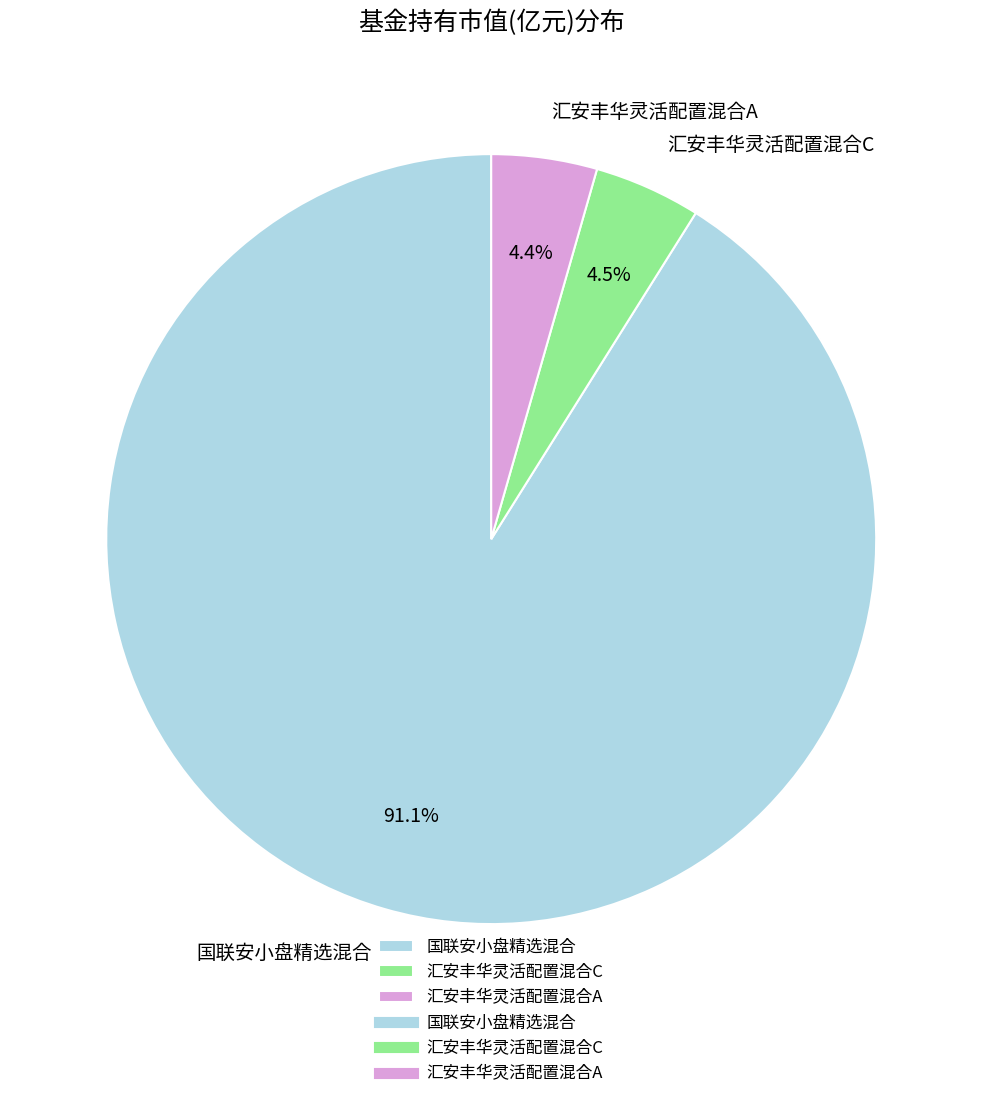

Which slice represents more than half of the pie?

国联安小盘精选混合